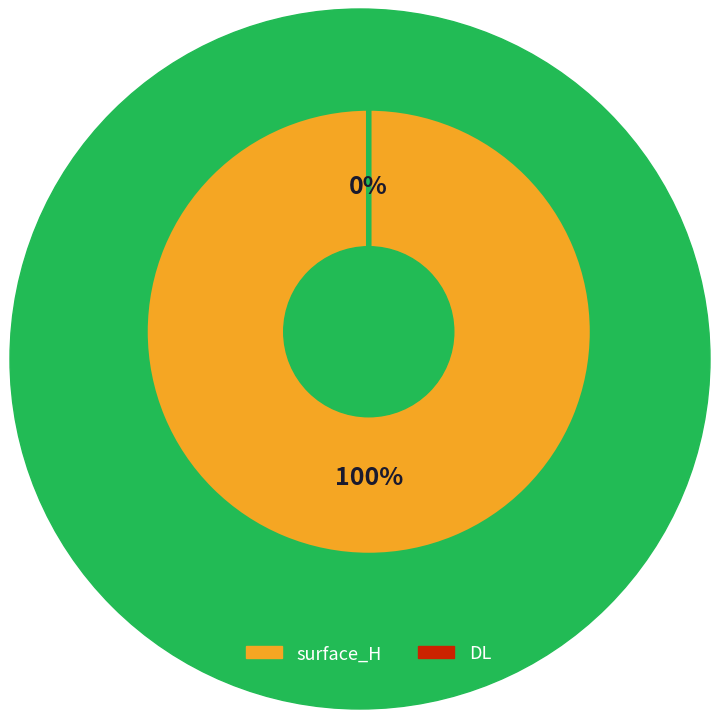

How many slices are in this pie chart?

2